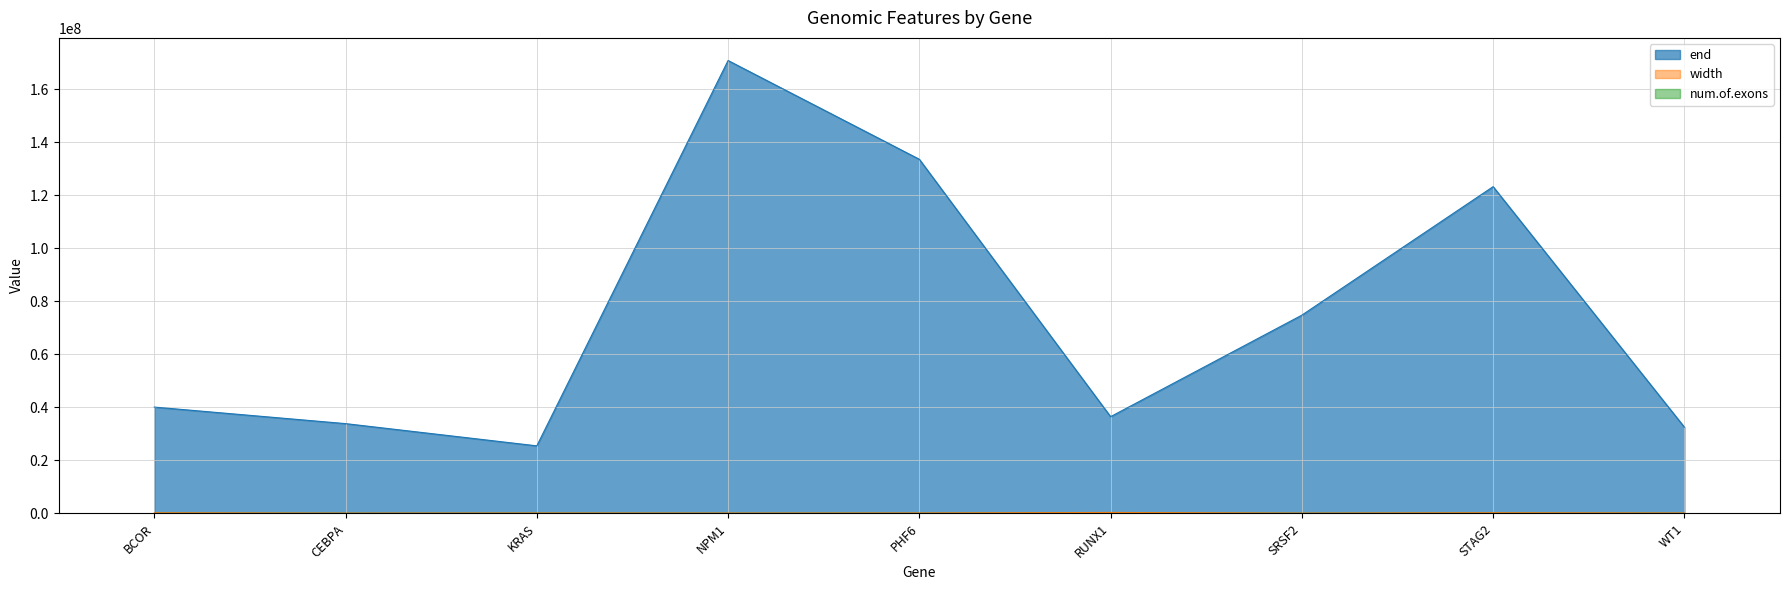

Reading left to right, what are all the values shown in this chart?

end: 40038082	33794970	25405365	170839388	133564322	36423095	74734993	123238005	32458581
width: 129084	5631	49143	26181	58481	264498	6297	145096	50760
num.of.exons: 14	1	5	12	9	9	3	33	11